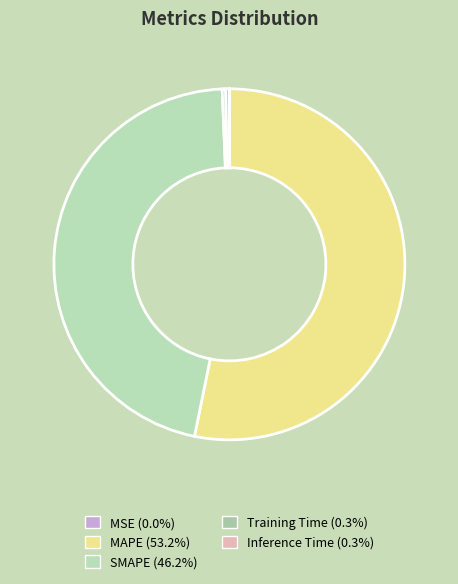

Which category has the biggest portion of the pie?

MAPE